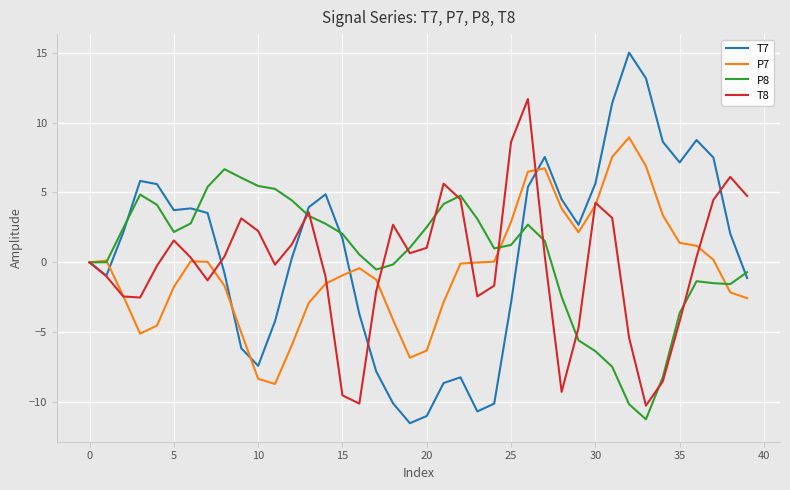

Which series has the largest total across all categories?

T7